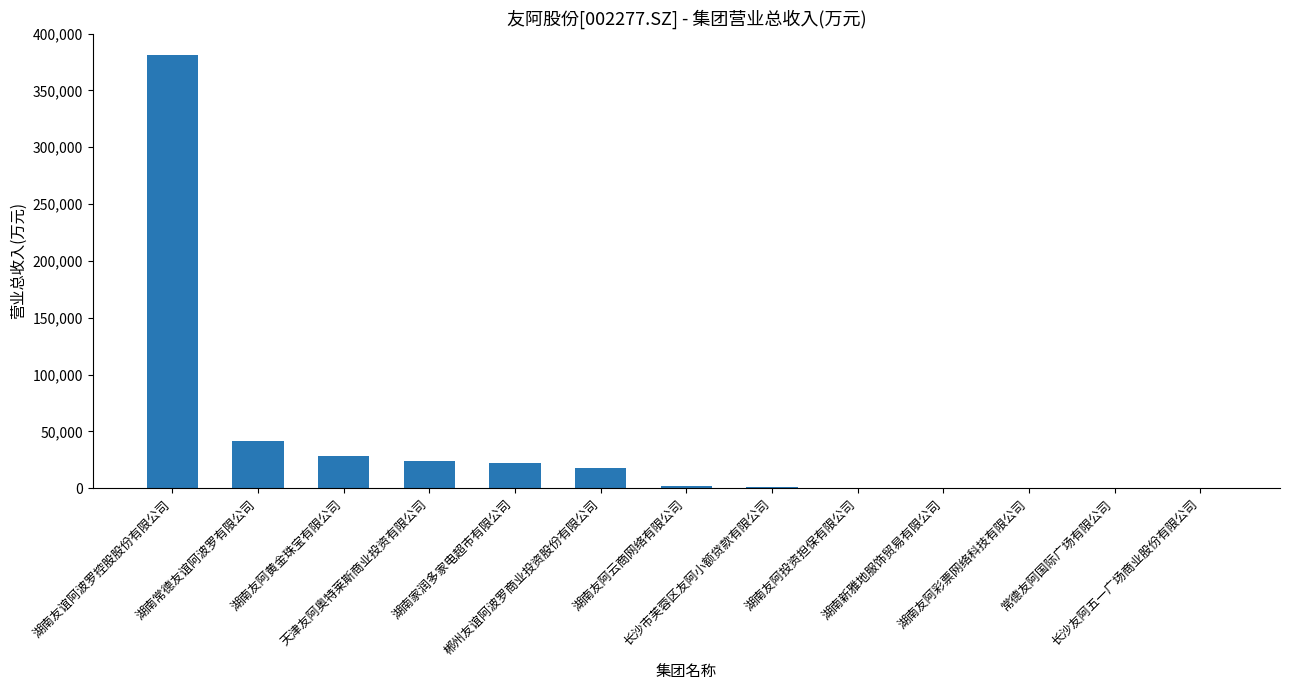

How many series are shown in this chart?

1